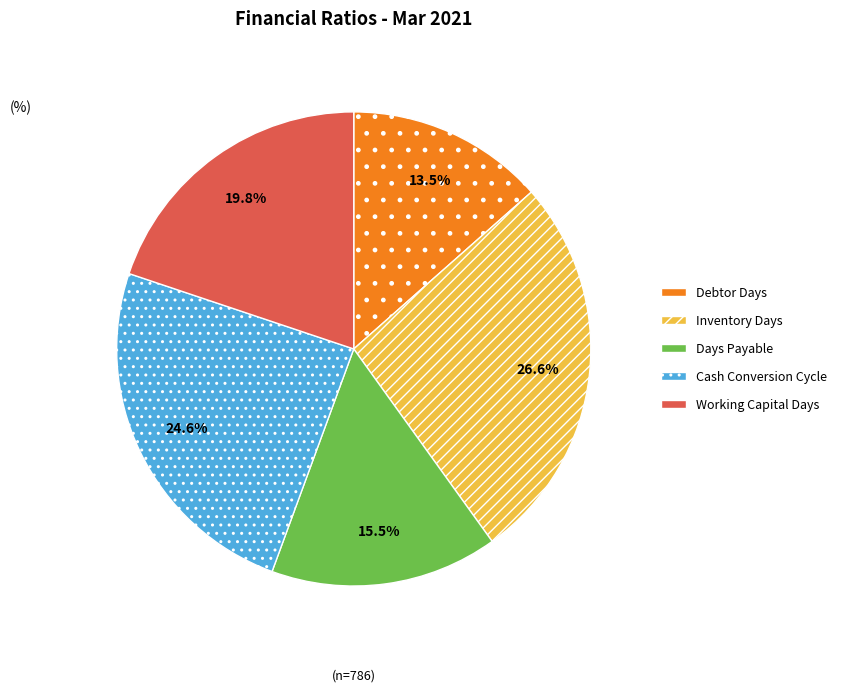

What is the largest slice in the pie chart?

Inventory Days